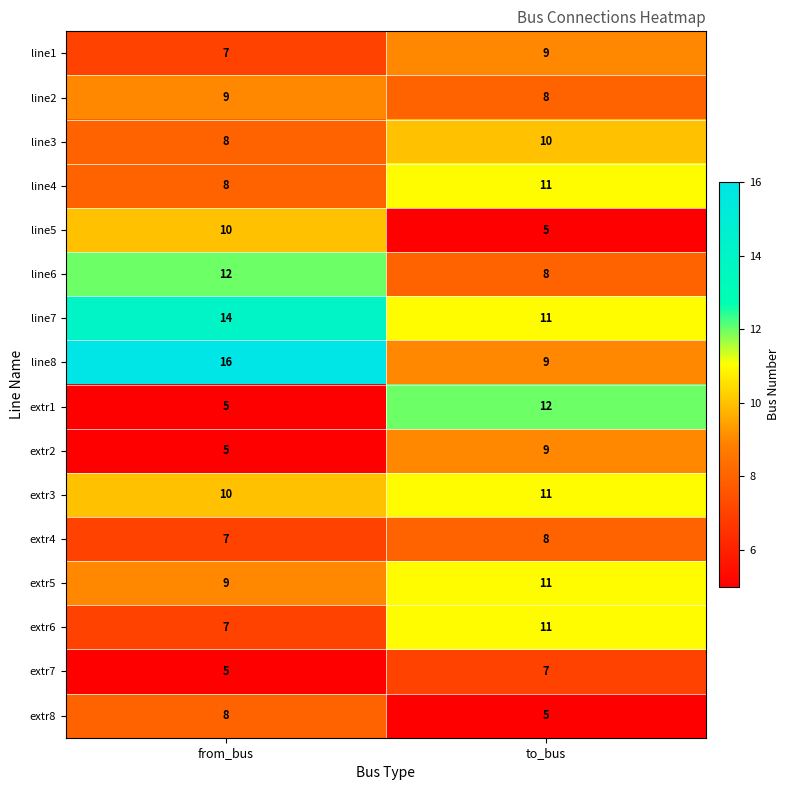

List the labels in order of line2 value, largest first.

from_bus, to_bus